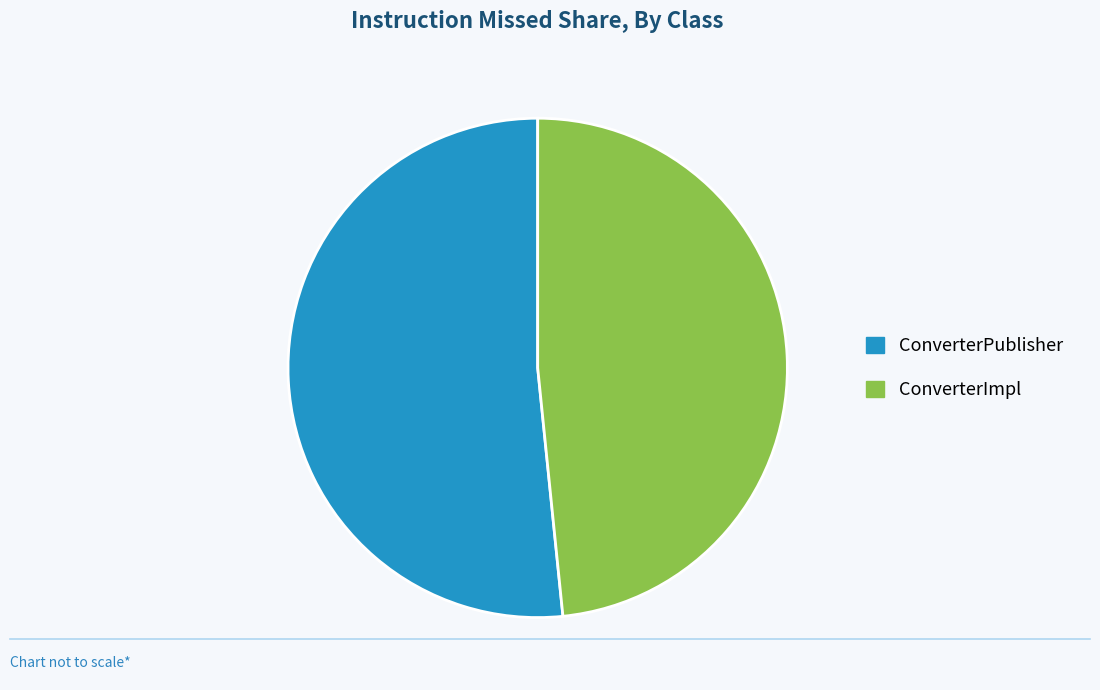

Is it true that ConverterImpl is 41% of the pie?

False